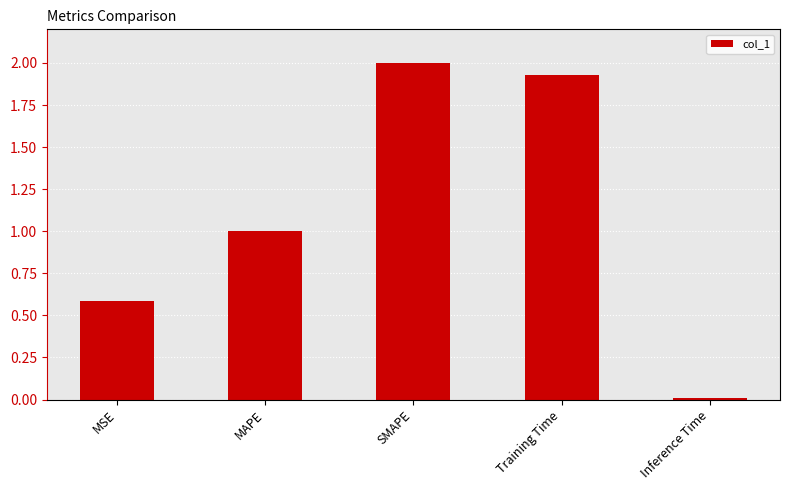

Rank the categories by value from lowest to highest.

Inference Time, MSE, MAPE, Training Time, SMAPE